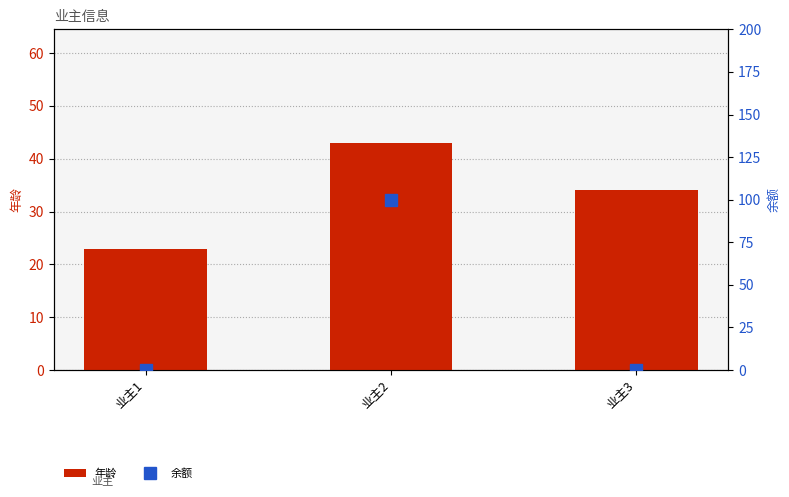

Between 业主1 and 业主2, which series saw the biggest shift?

余额